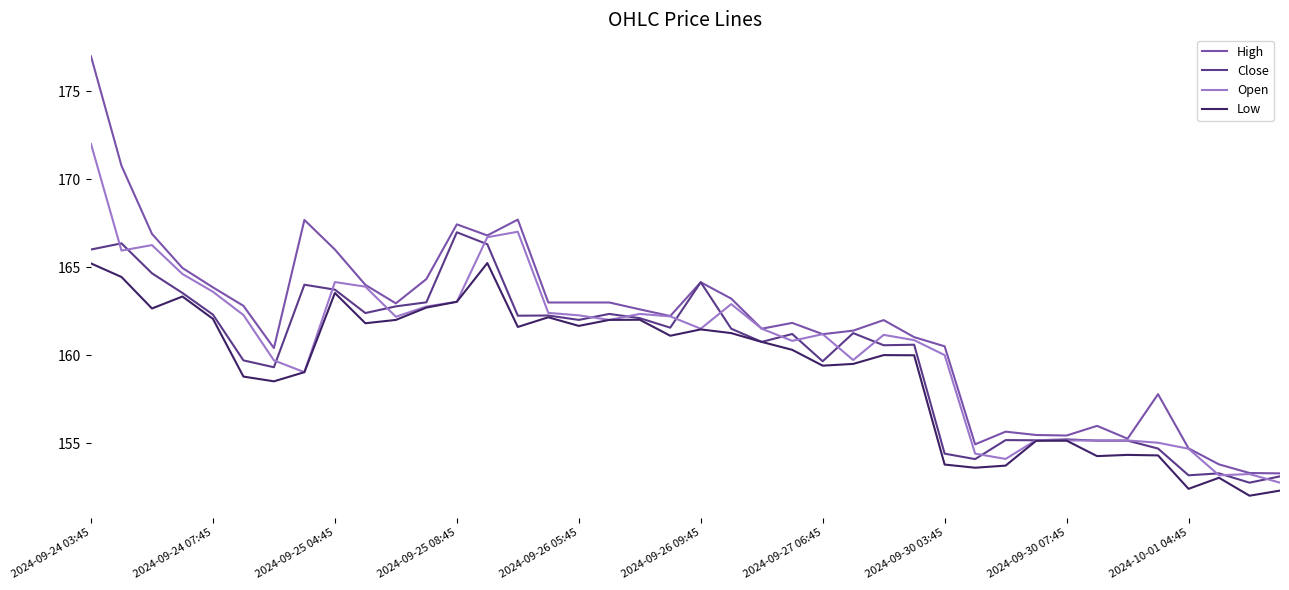

Which series has the largest total across all categories?

High